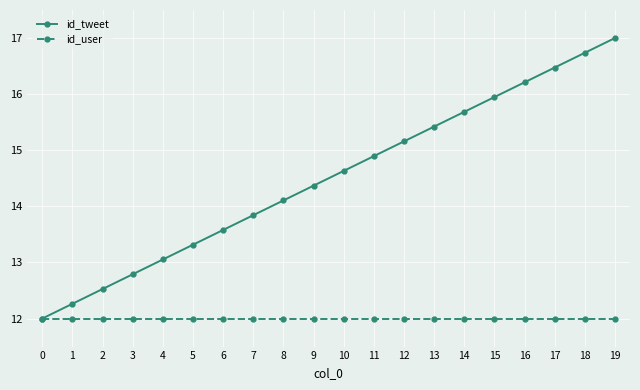

What is the sum of the id_tweet values at 6 and 2?

26.1